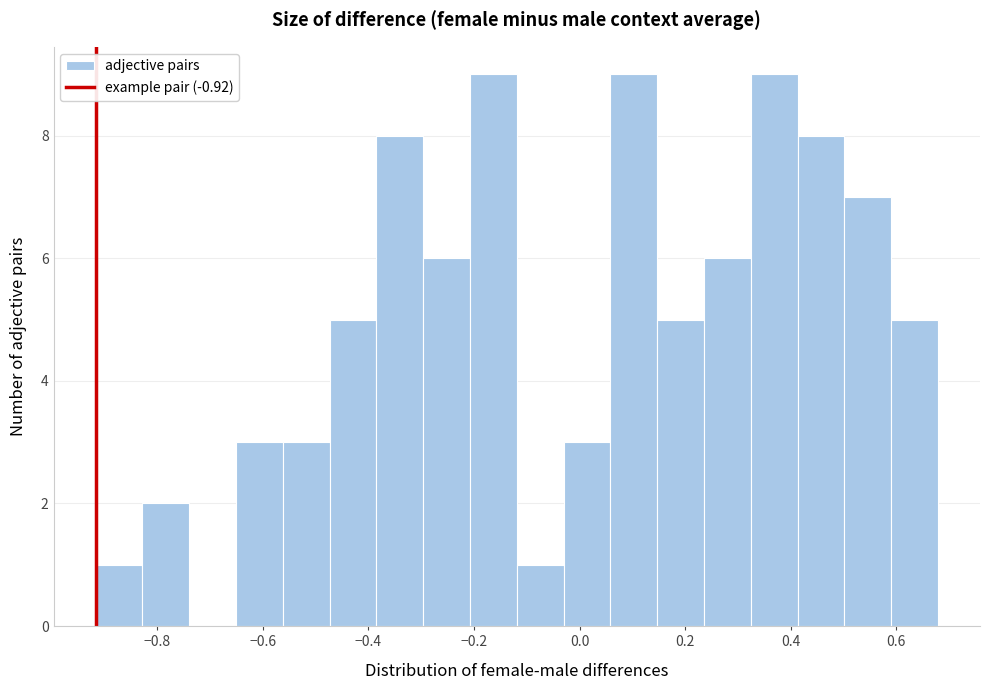

Reading left to right, transcribe this chart: for each bar, give the range it covers on the x-axis and its height. Neither the bar edges nor the heights are printed on the chart, so give them approximately, as read against the axes.

-0.92 to -0.82: 1
-0.82 to -0.74: 2
-0.74 to -0.66: 0
-0.66 to -0.56: 3
-0.56 to -0.48: 3
-0.48 to -0.38: 5
-0.38 to -0.30: 8
-0.30 to -0.20: 6
-0.20 to -0.12: 9
-0.12 to -0.04: 1
-0.04 to 0.06: 3
0.06 to 0.14: 9
0.14 to 0.24: 5
0.24 to 0.32: 6
0.32 to 0.42: 9
0.42 to 0.50: 8
0.50 to 0.58: 7
0.58 to 0.68: 5